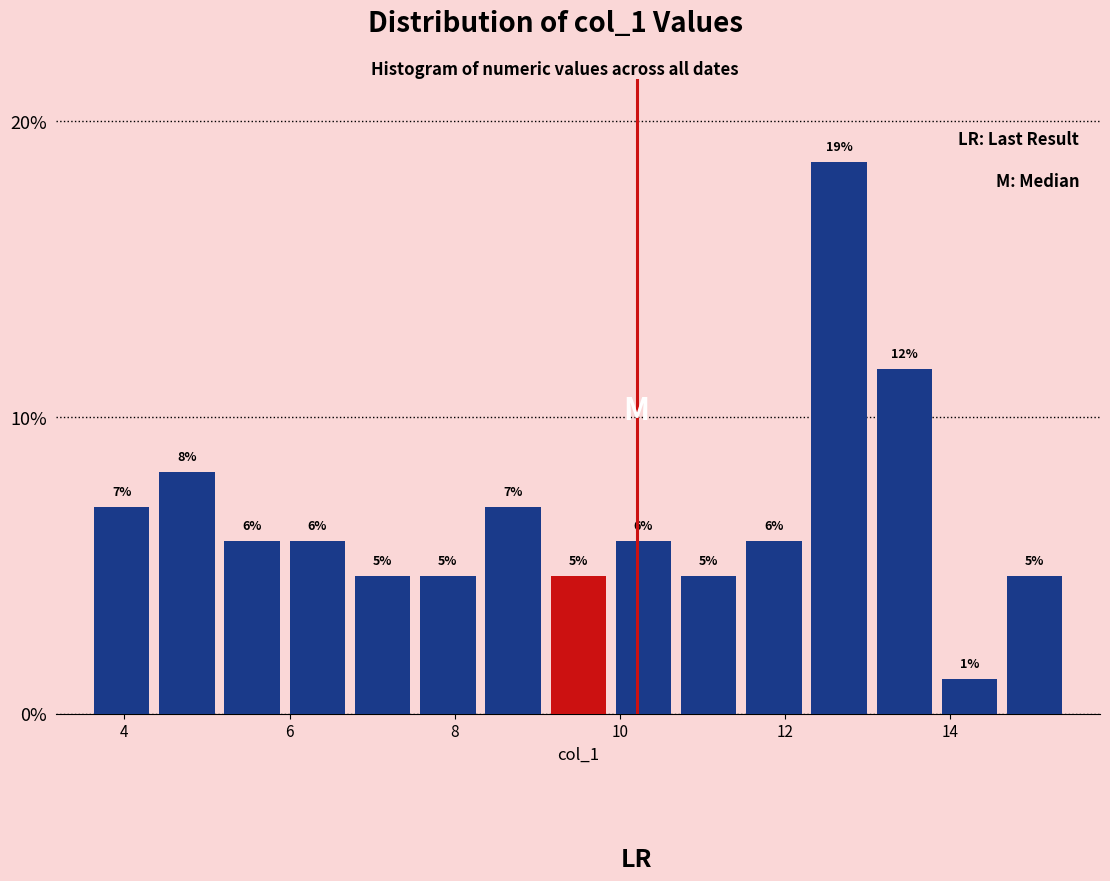

Around what value on the x-axis is the tallest bar? Give the approximate position of its centre, as read against the axis.

12.6